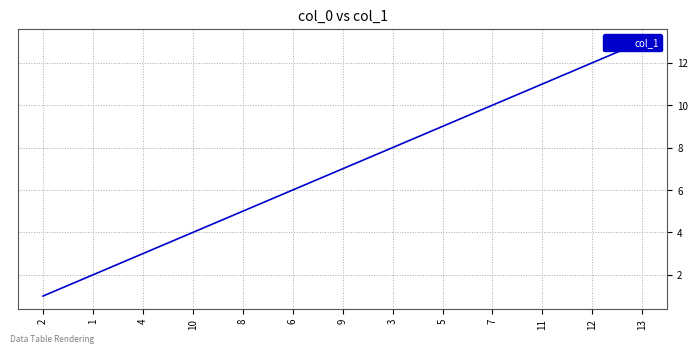

Reading left to right, transcribe all the data shown in this chart.

2=1	1=2	4=3	10=4	8=5	6=6	9=7	3=8	5=9	7=10	11=11	12=12	13=13